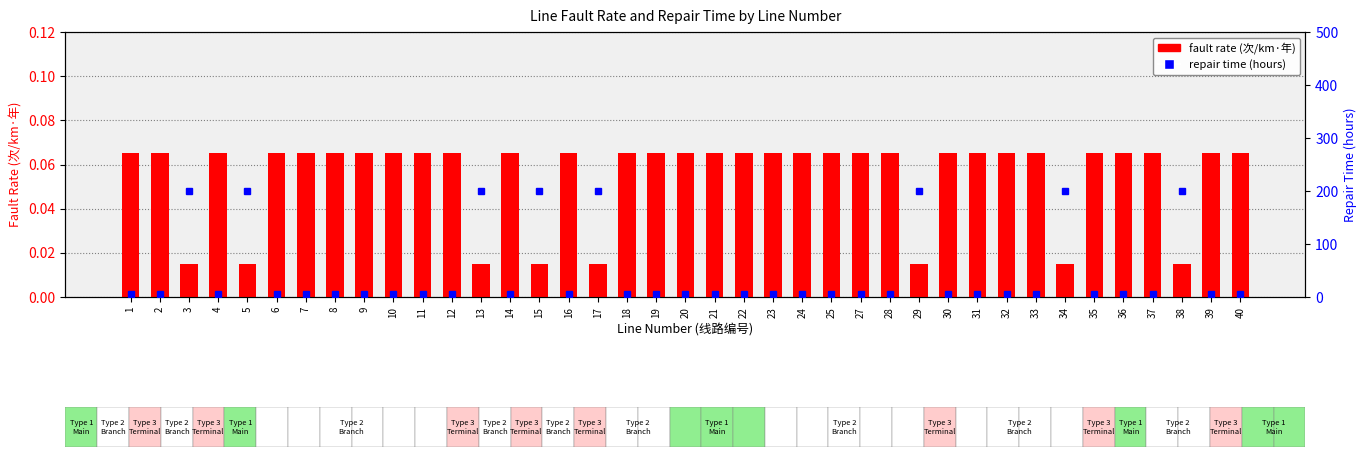

What is the value of the fault rate (次/km·年) bar at the 26th from the left?

0.1